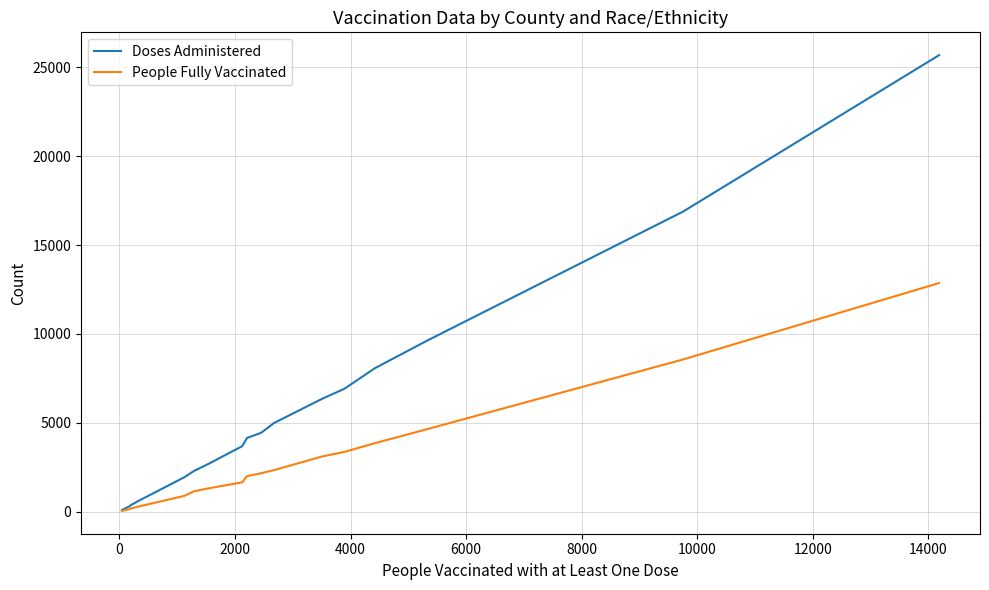

What is the lowest value of the People Fully Vaccinated series?

33